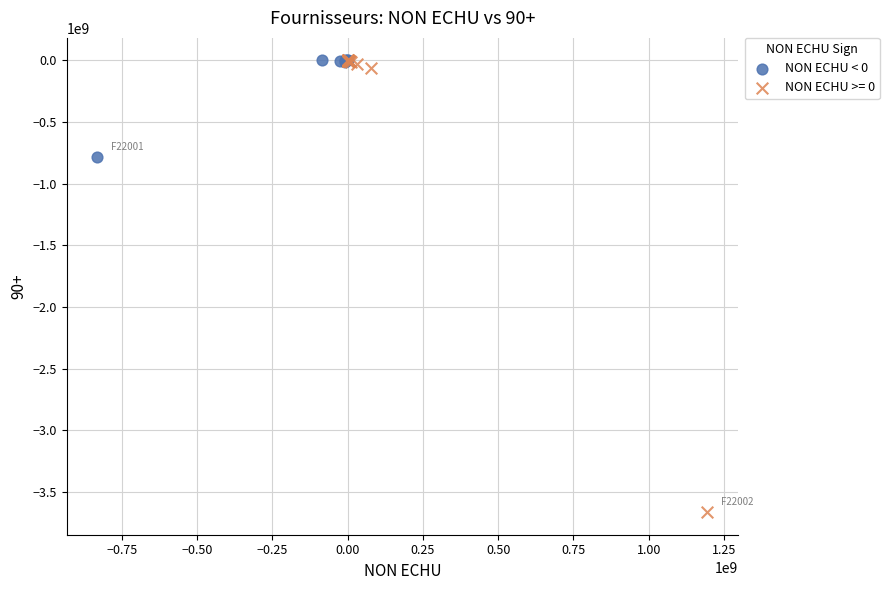

Which series reaches the minimum Y coordinate?

NON ECHU >= 0